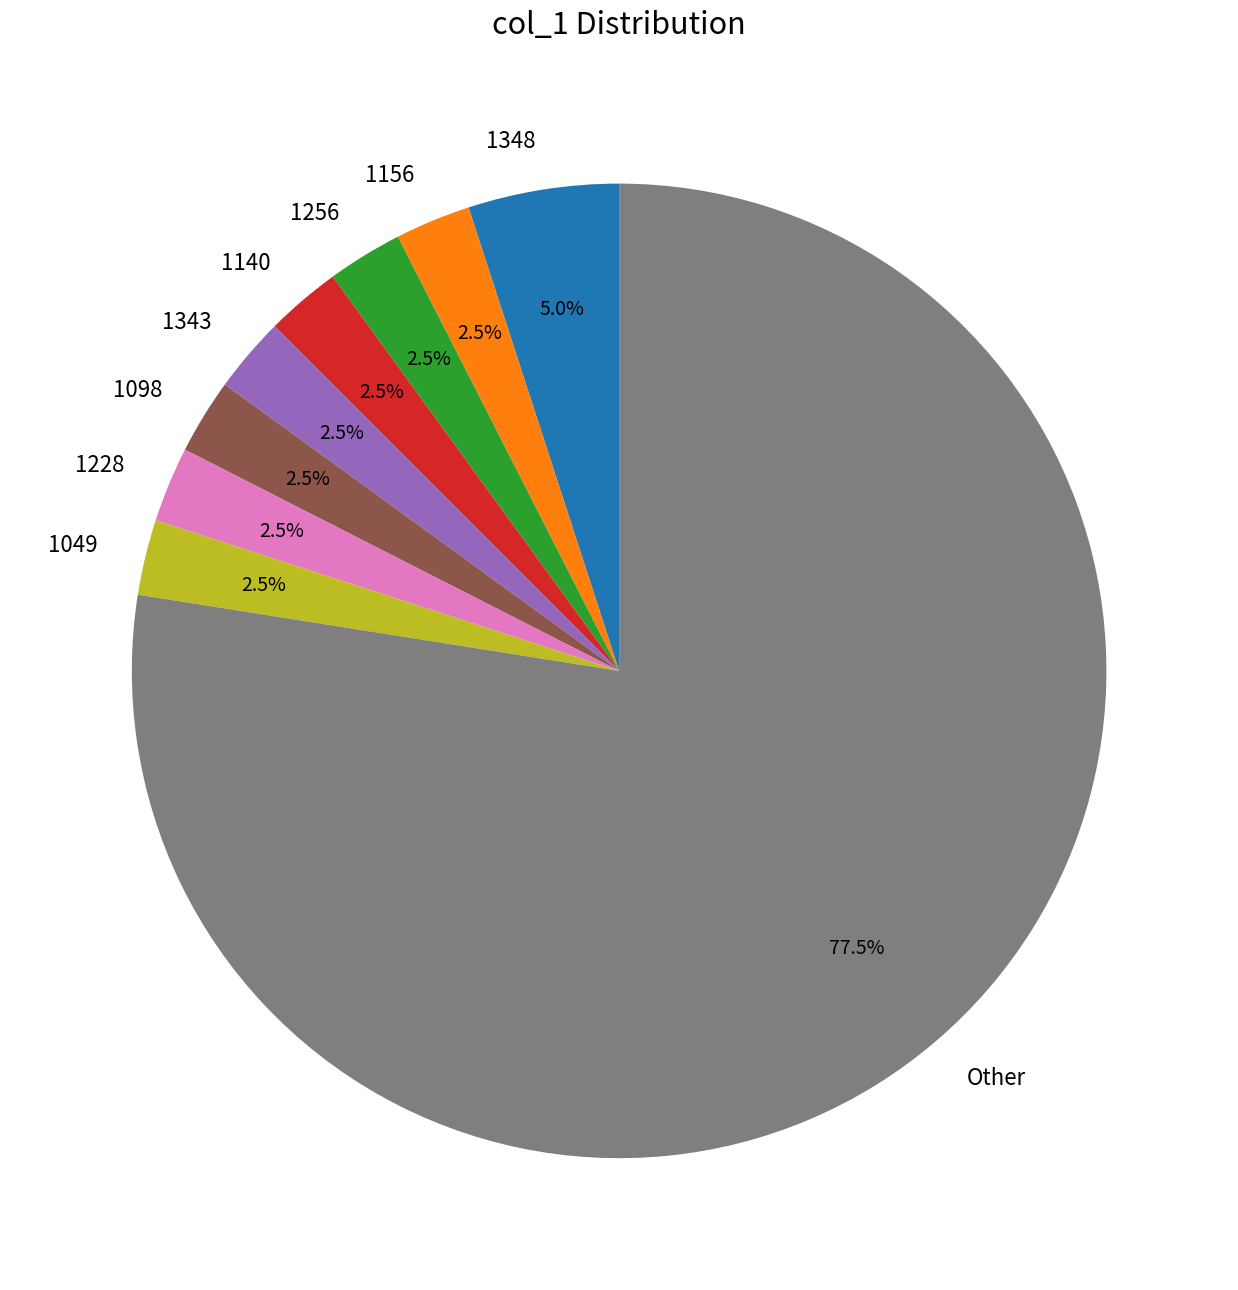

Approximately how many times larger is the value at 1348 compared to 1156?

2.0